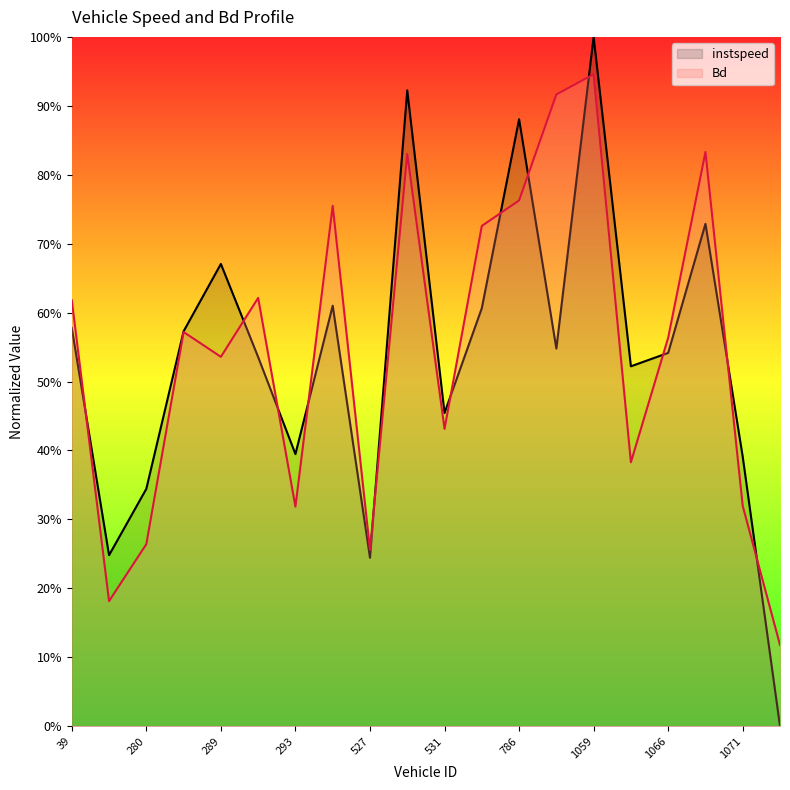

At how many categories does at least one series exceed 0?

20